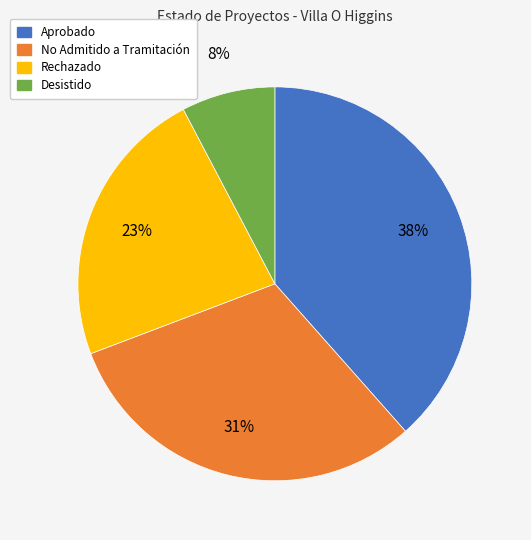

How many slices are in this pie chart?

4